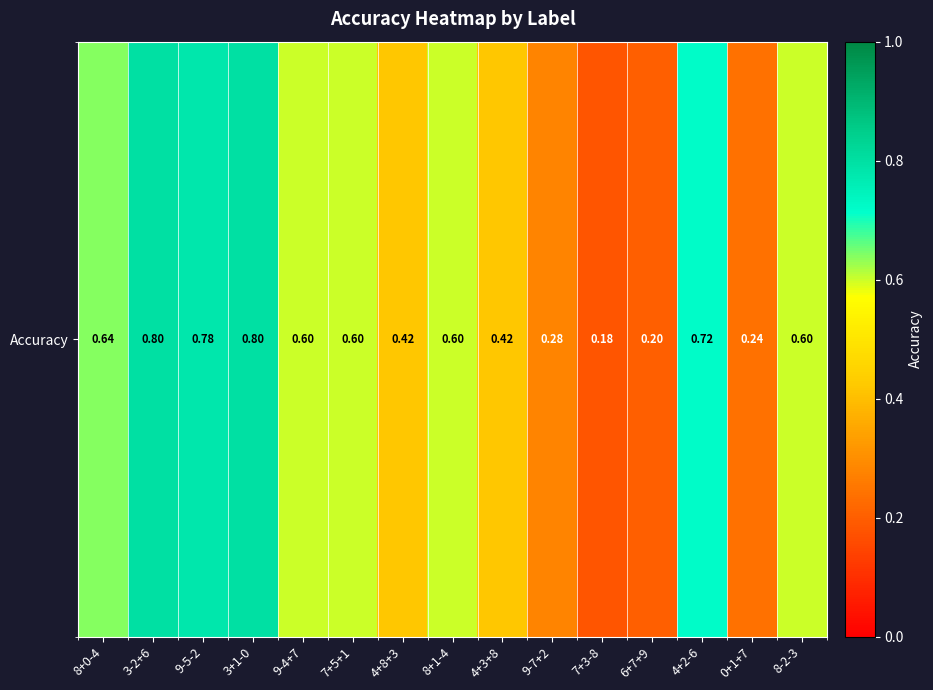

What is the change in value from 3-2+6 to 4+3+8?

-0.4